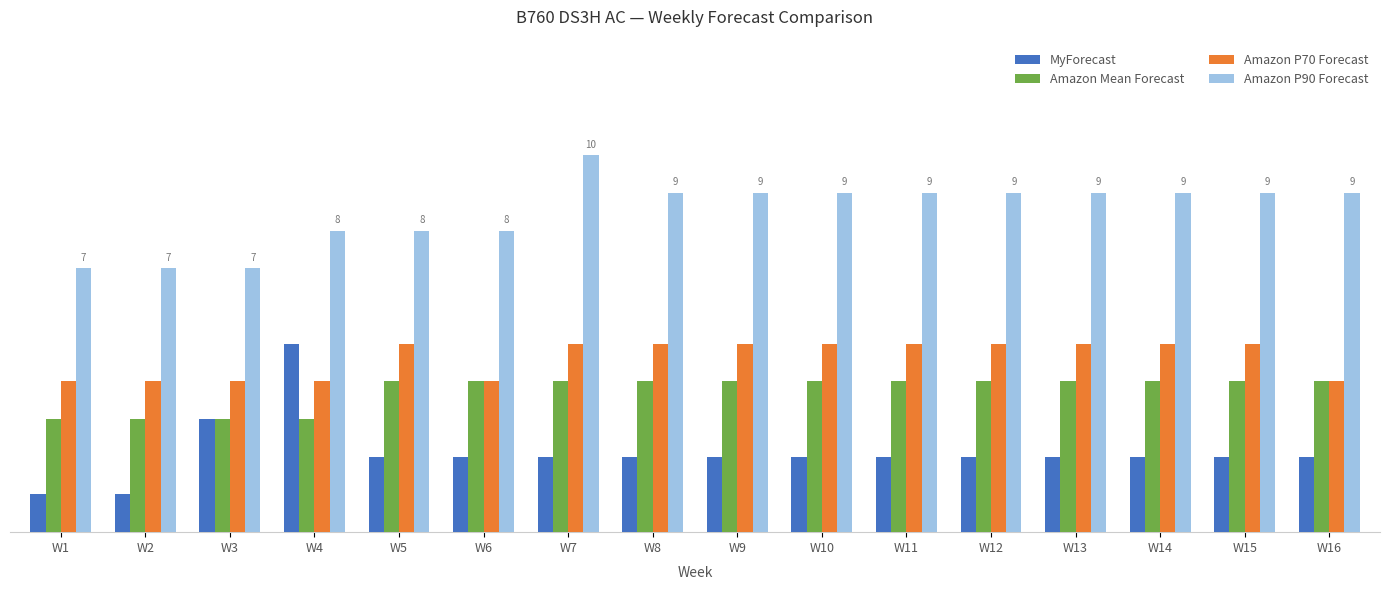

What is the maximum value shown in the chart?

10